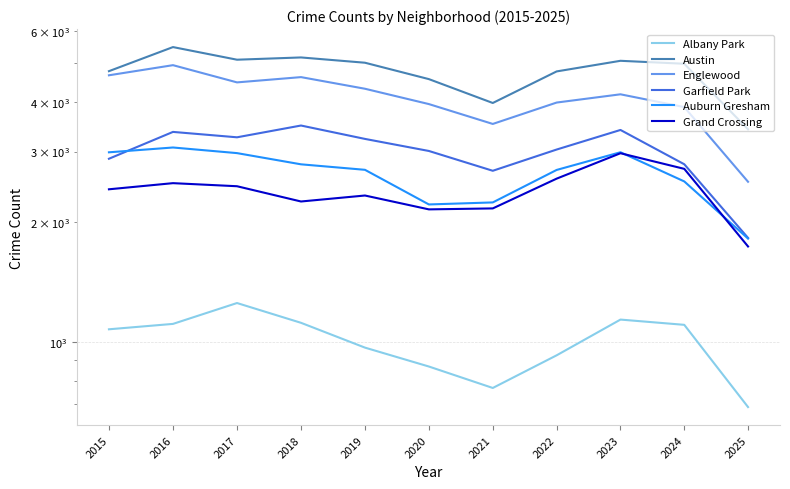

What is the sum of the Englewood values at 2025 and 2017?

6991